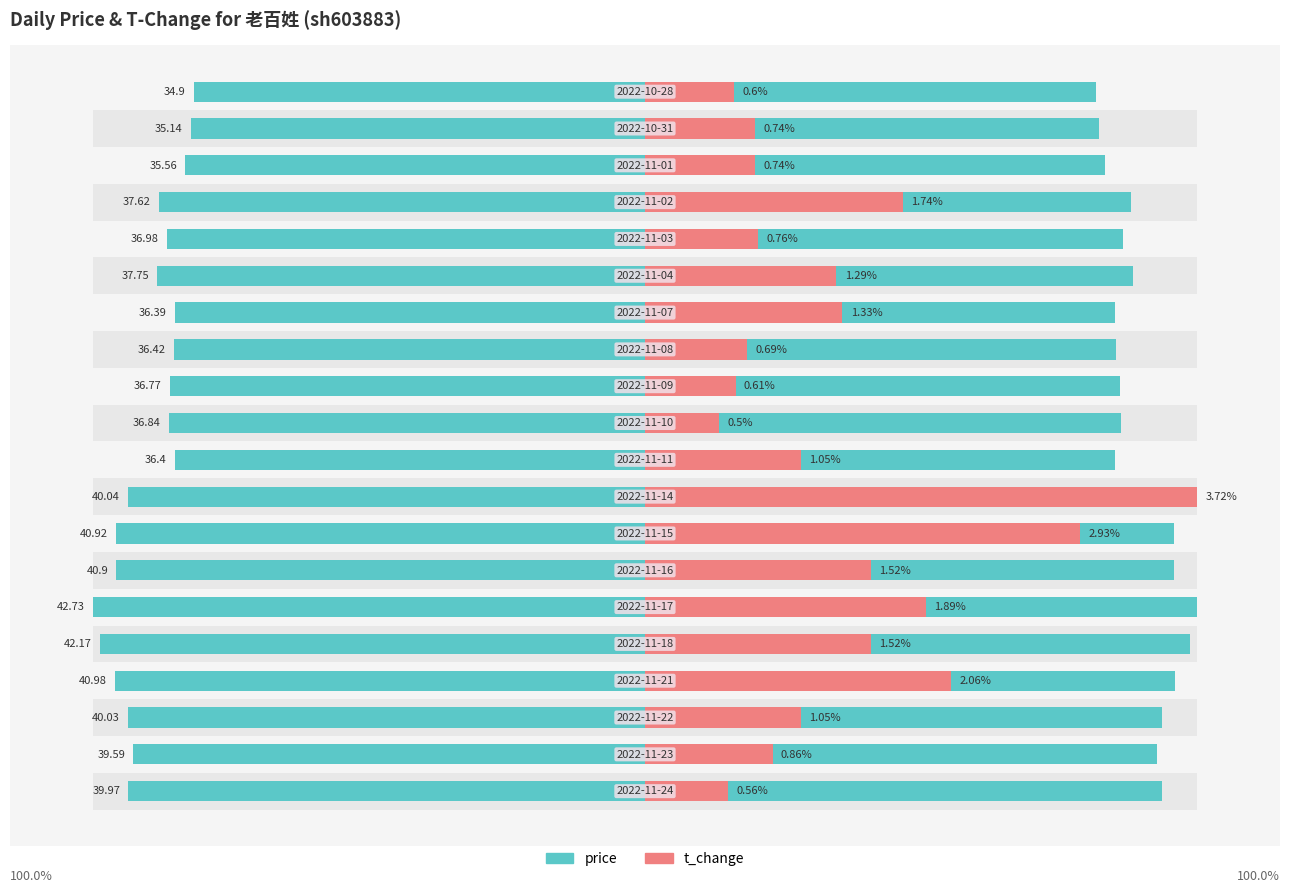

Which series has the largest total across all categories?

price